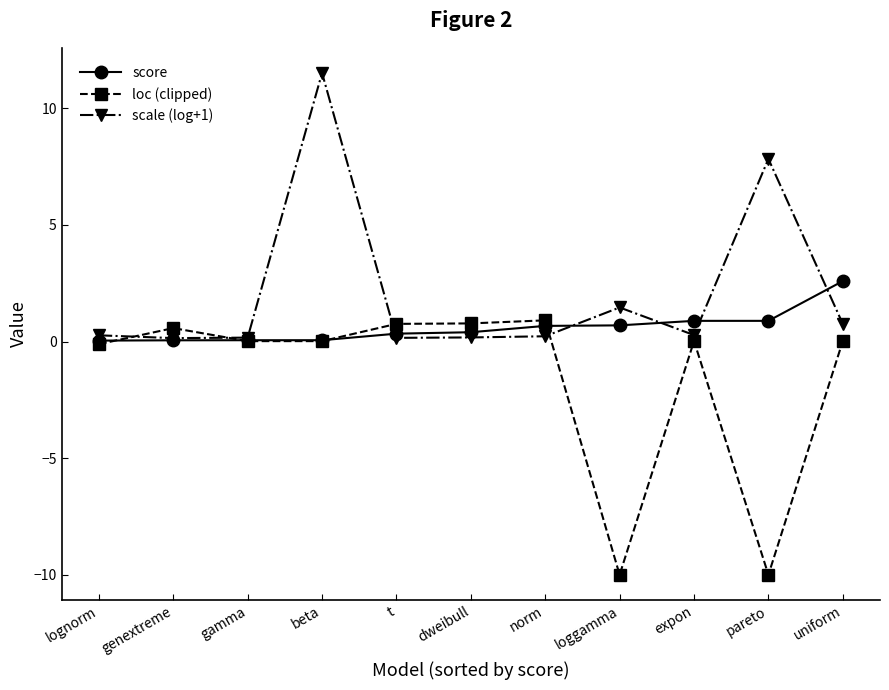

Which series has the largest total across all categories?

scale (log+1)